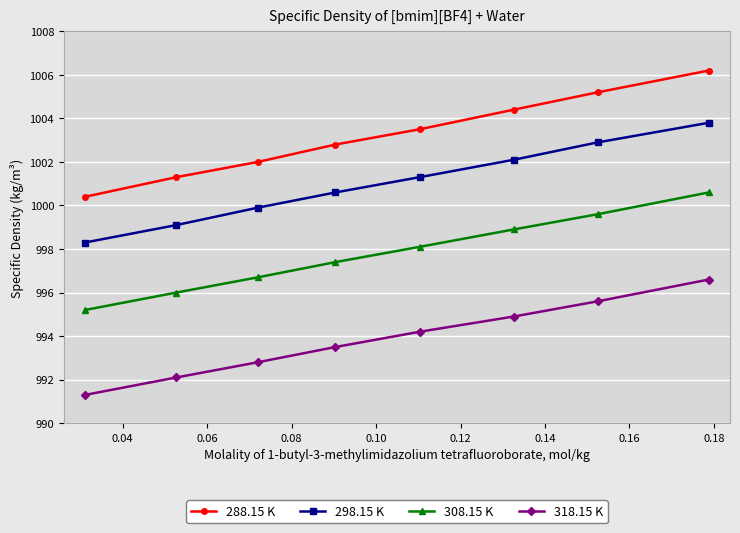

True or false: 288.15 K and 318.15 K intersect in this chart.

False